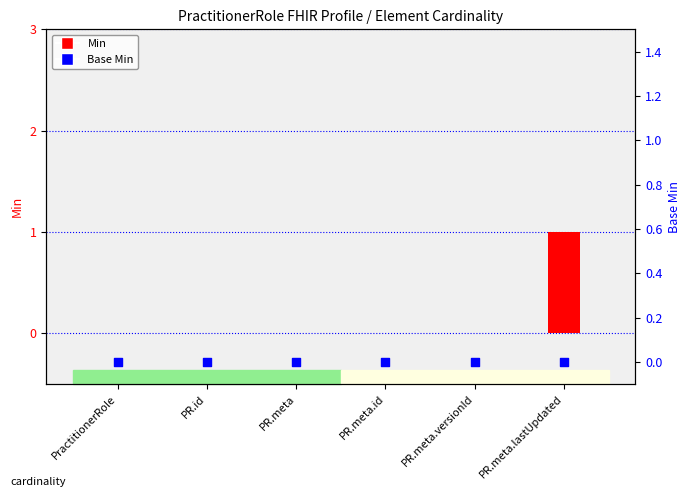

At how many categories does at least one series exceed 0?

1